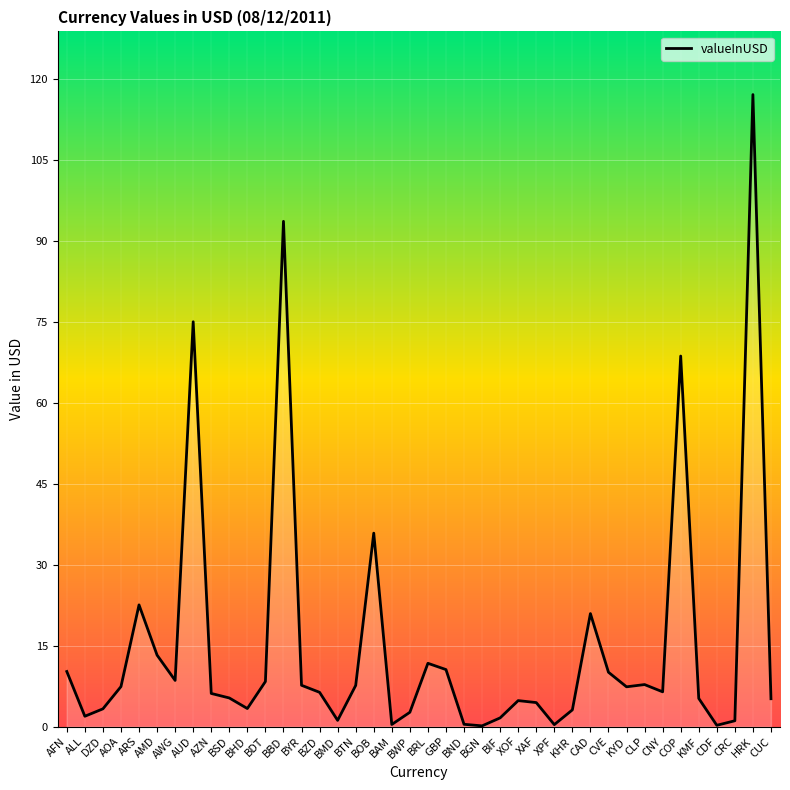

What position from the right is BWP?

21